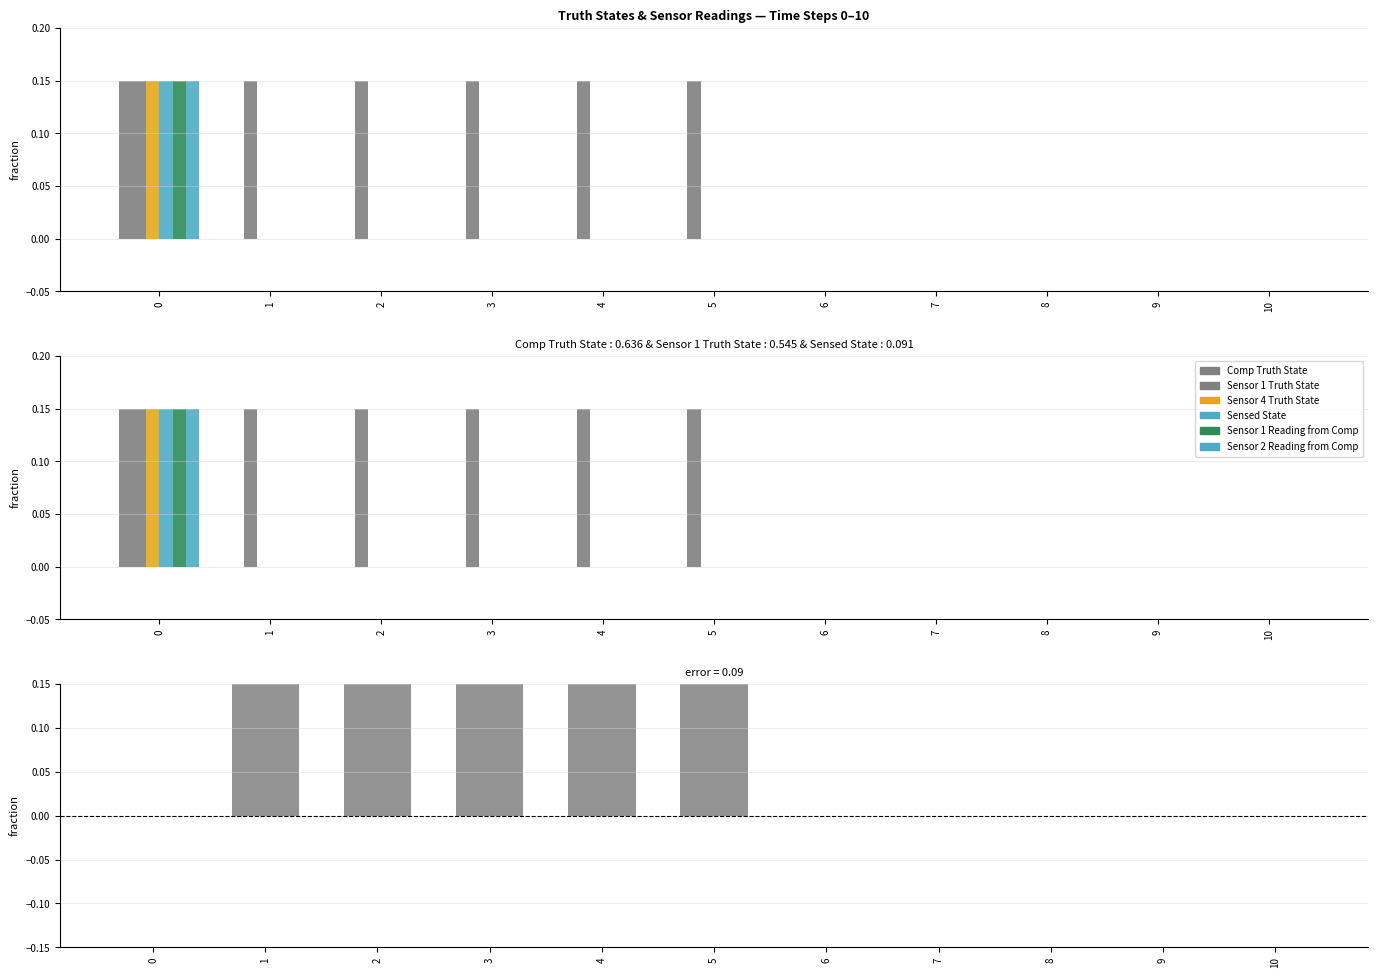

How many groups of bars are there?

11